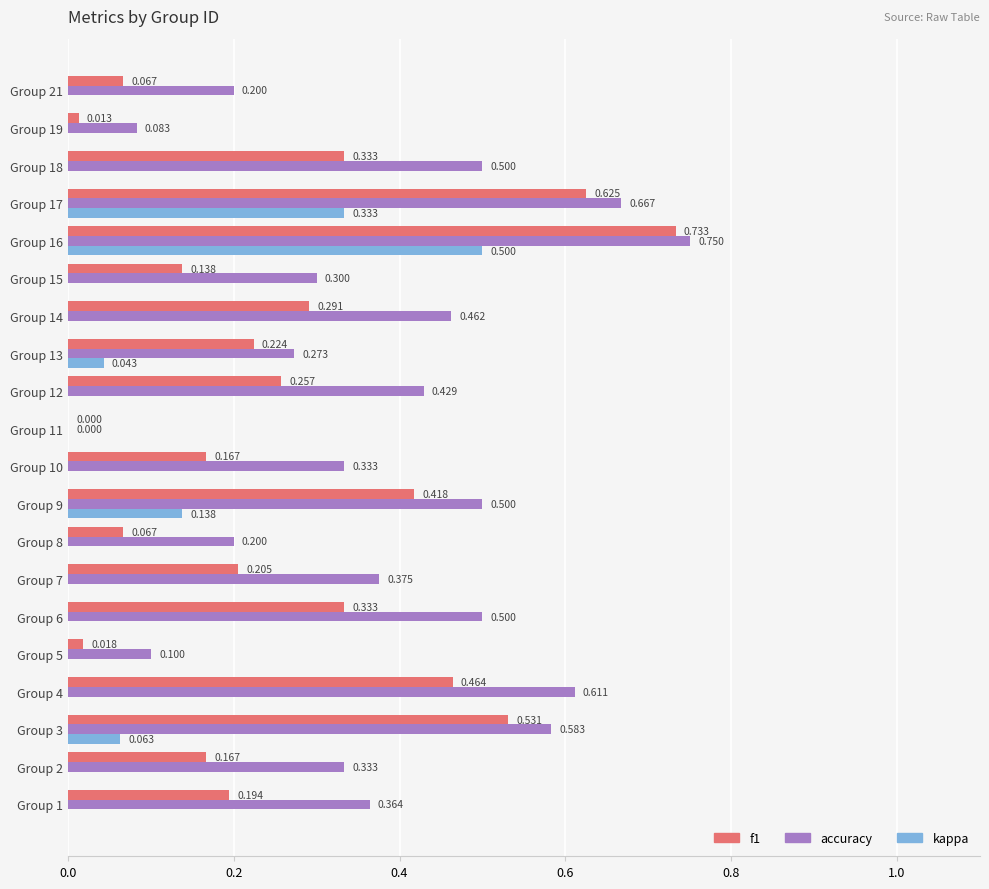

Which series has the largest total across all categories?

accuracy